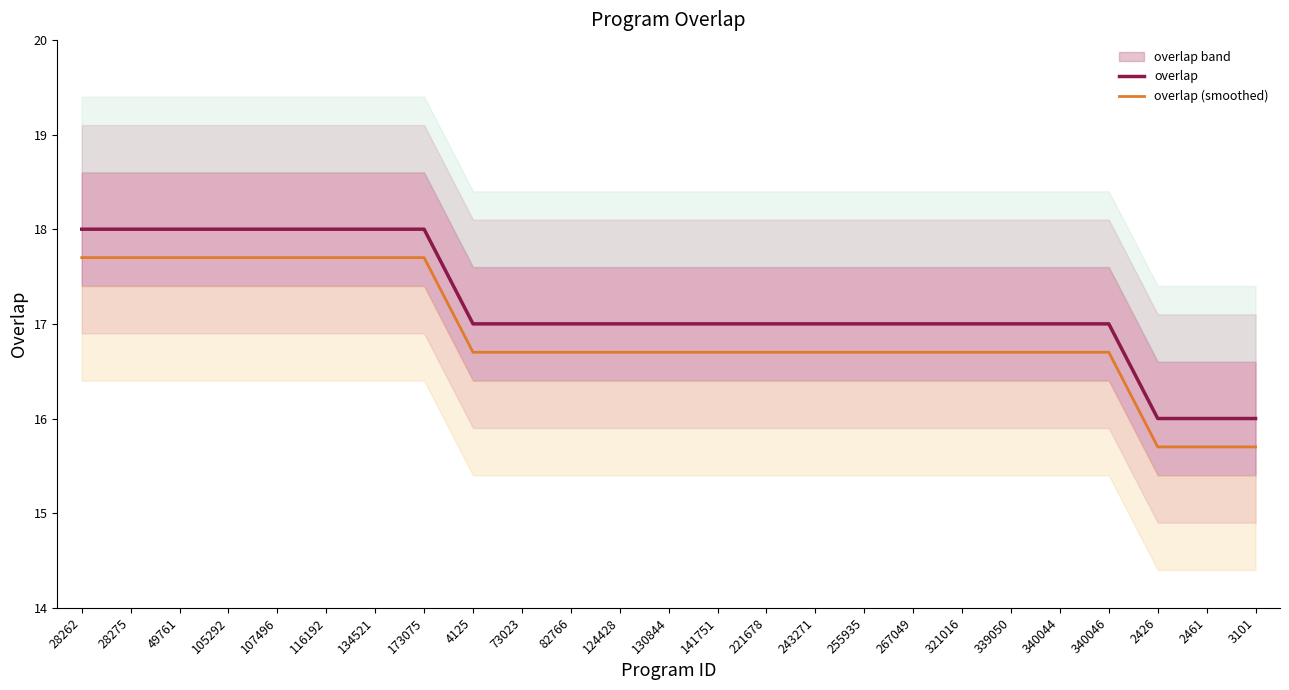

What is the label of the 22nd point from the left?

340046